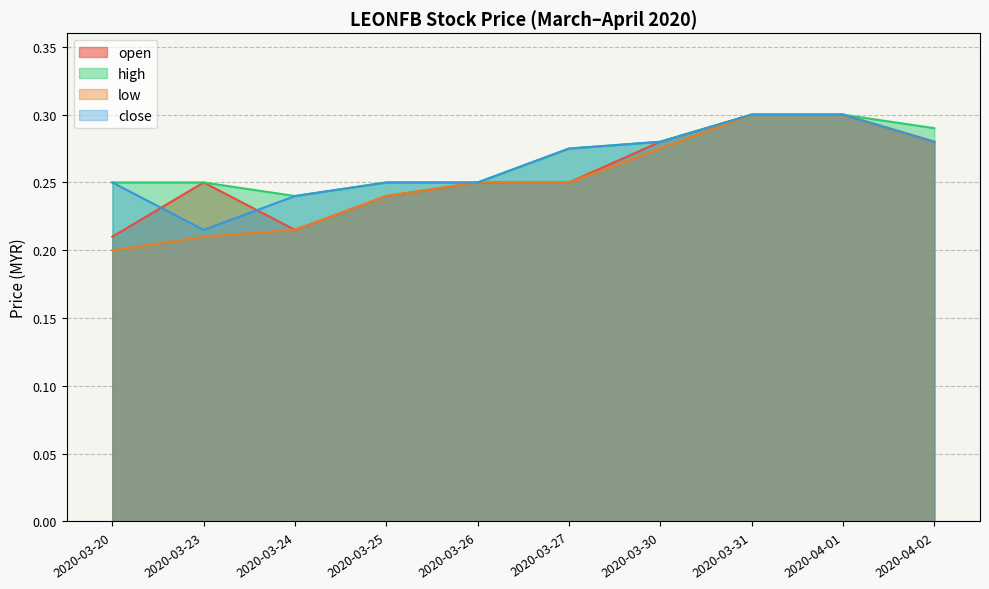

Which series changed the most between 2020-03-25 and 2020-03-26?

open